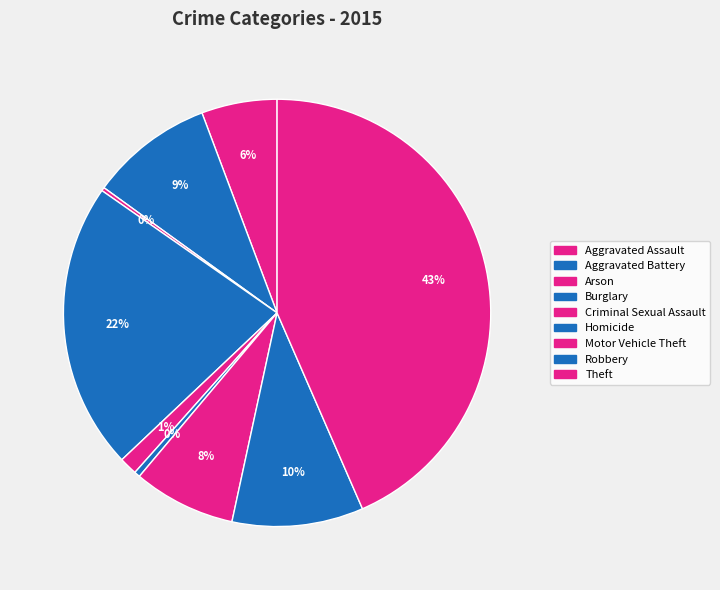

What percentage do Robbery and Aggravated Battery together represent?

19.3%